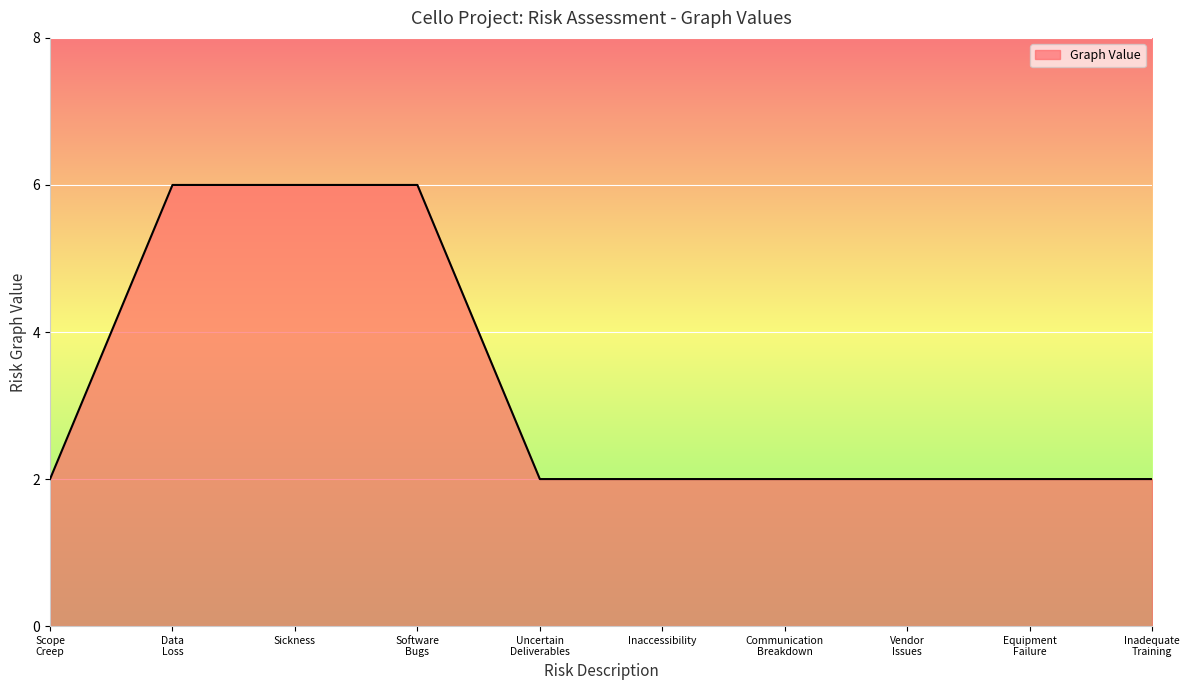

What is the maximum value shown in the chart?

6